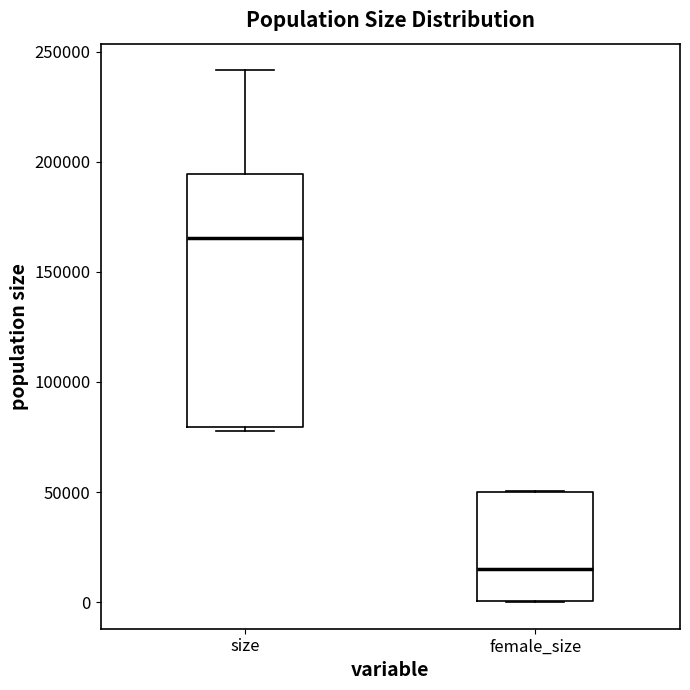

Which box has the lowest median line?

female_size